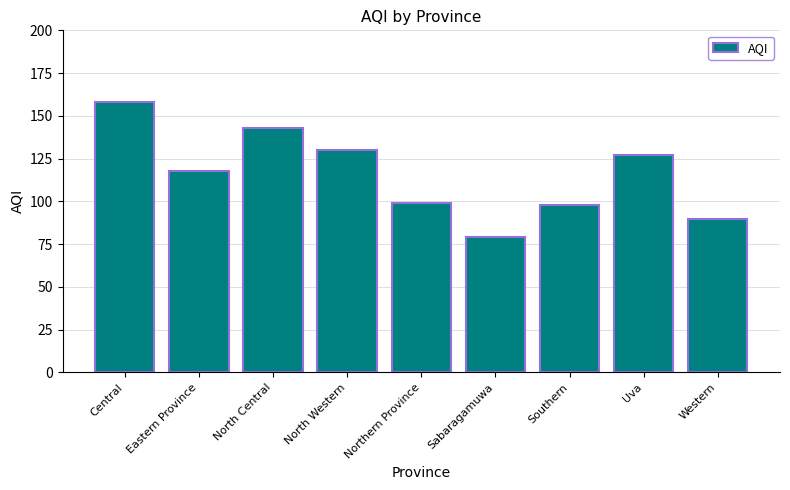

Reading left to right, transcribe all the data shown in this chart.

158	118	143	130	99	79	98	127	90